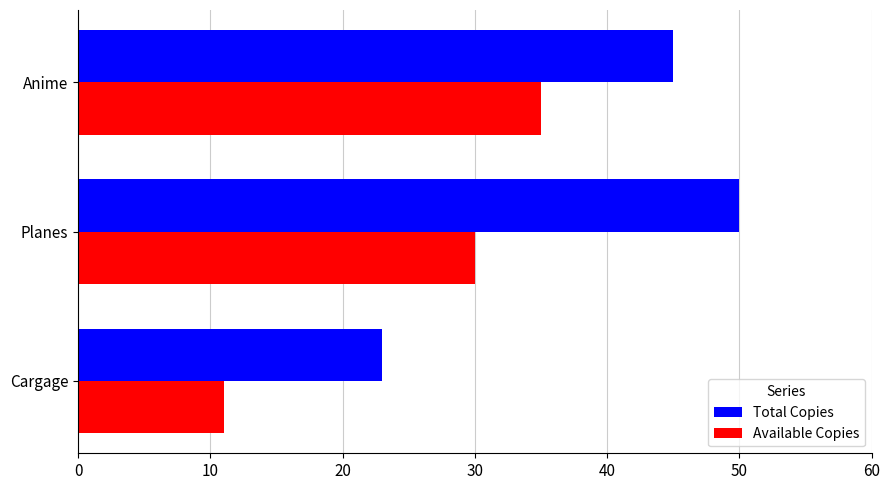

What is the average value of the Total Copies series?

39